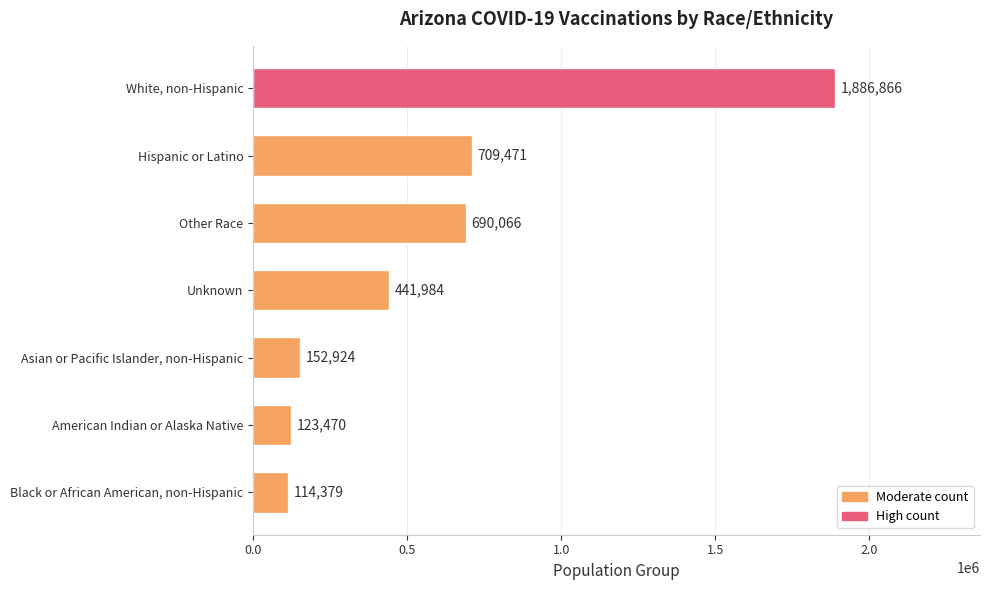

Where is the data nearest to the value 1000622?

Hispanic or Latino